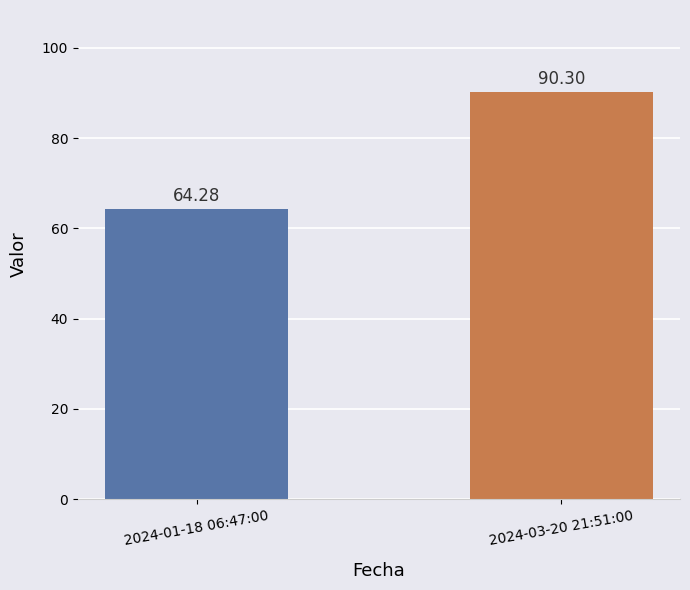

How many values exceed 90?

1